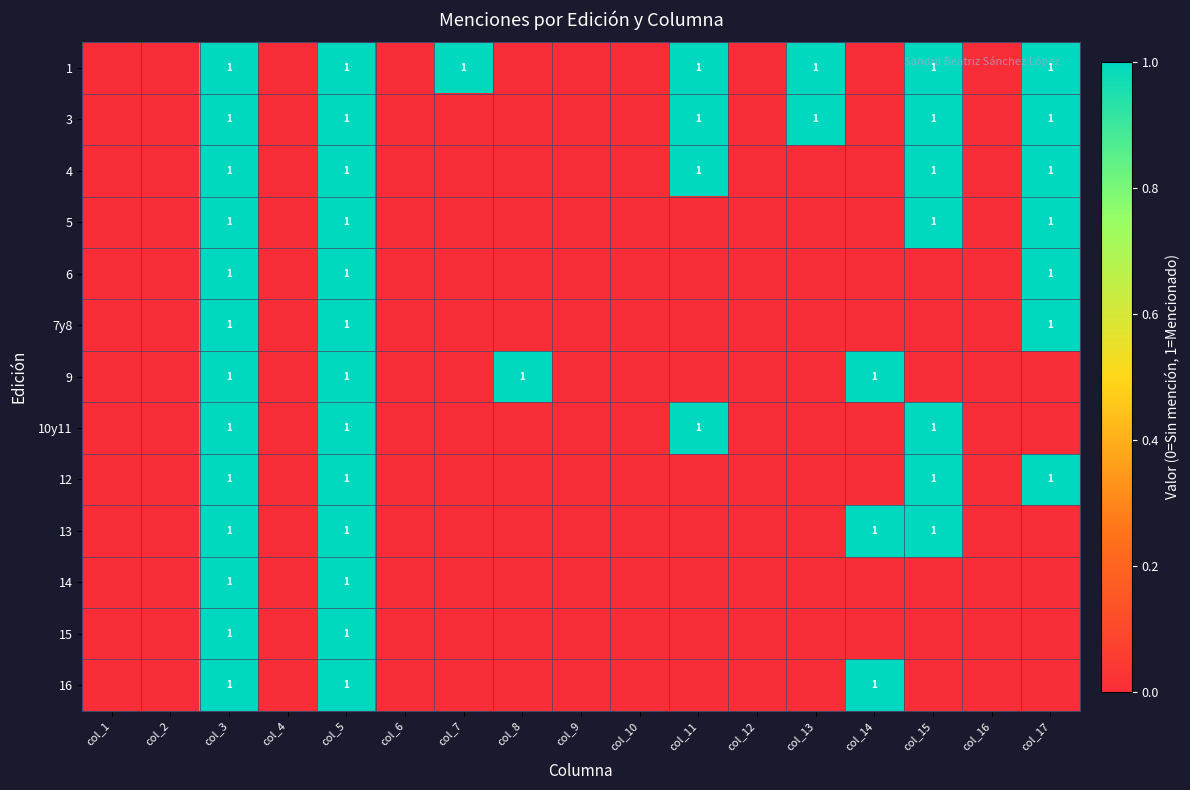

How many values in 10y11 are above zero?

4